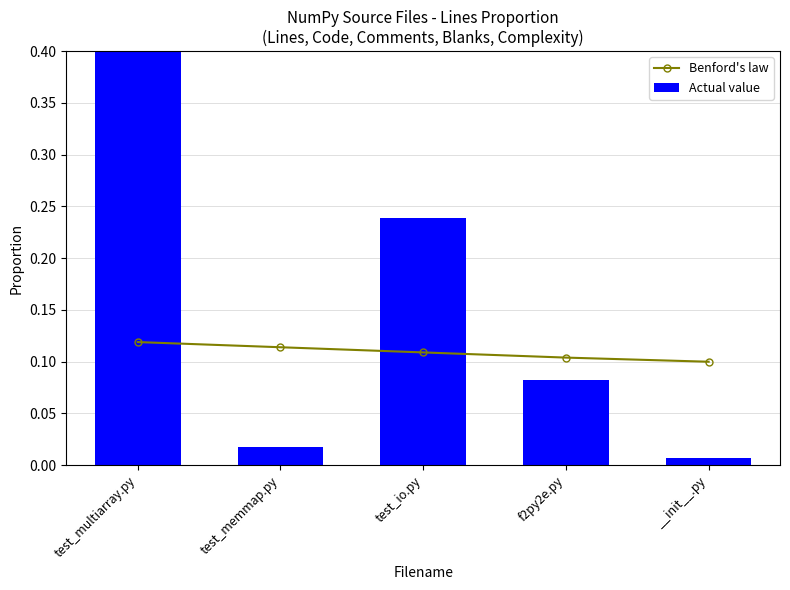

What is the sum of the Benford's law values at test_multiarray.py and test_memmap.py?

0.2